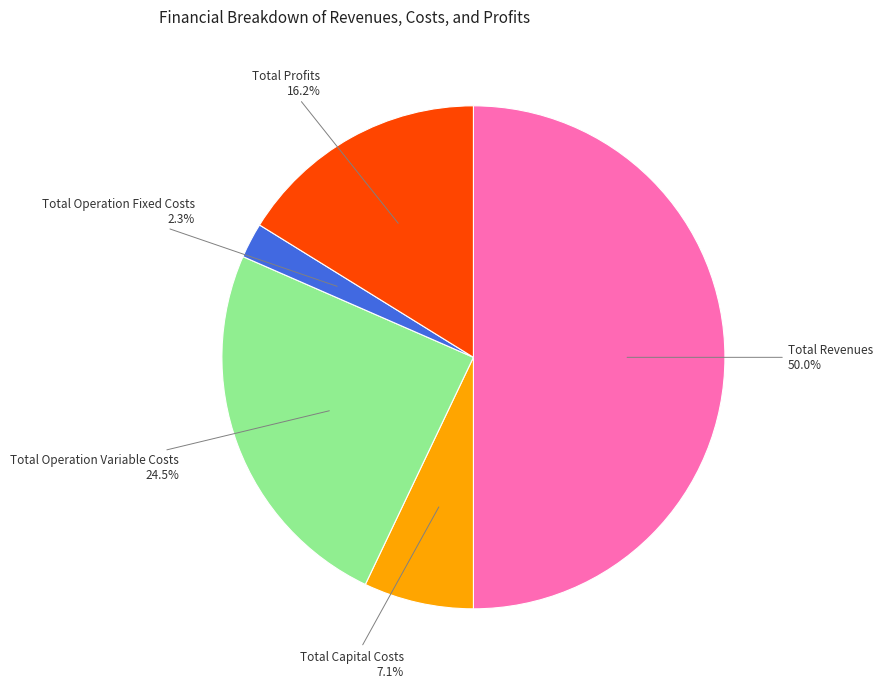

How many segments does this pie chart have?

5